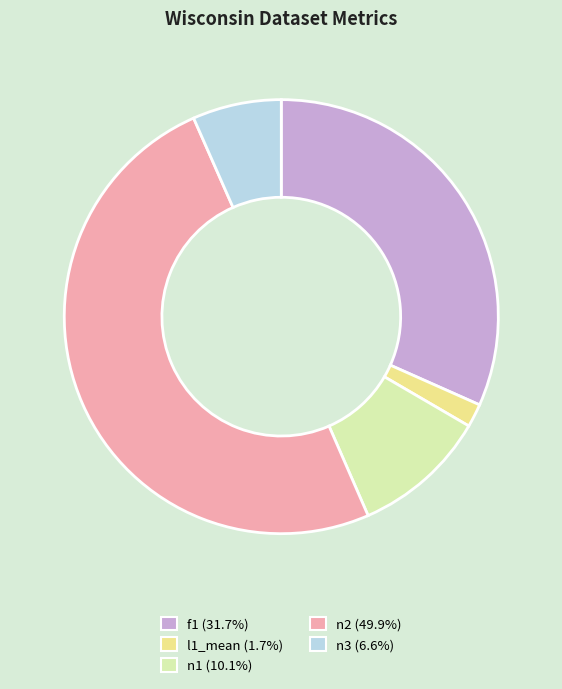

Which category has the smallest portion of the pie?

l1_mean